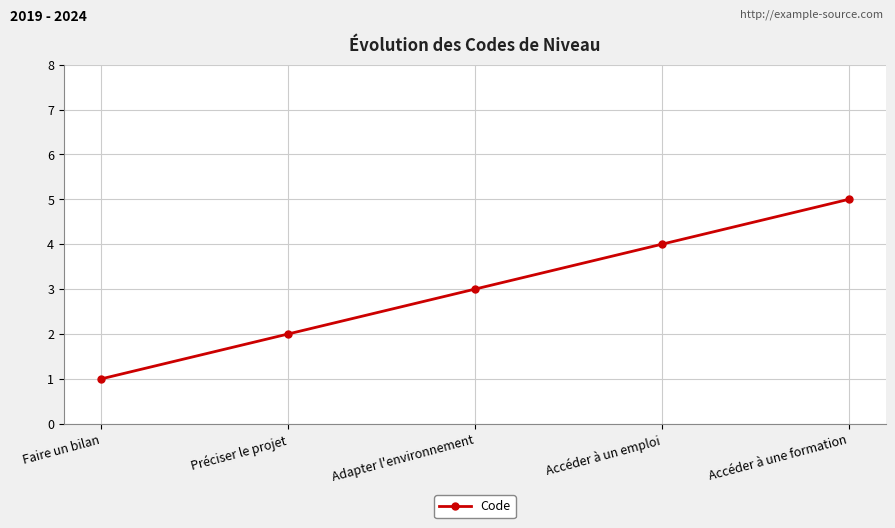

What is the value of the 1st point from the left?

1